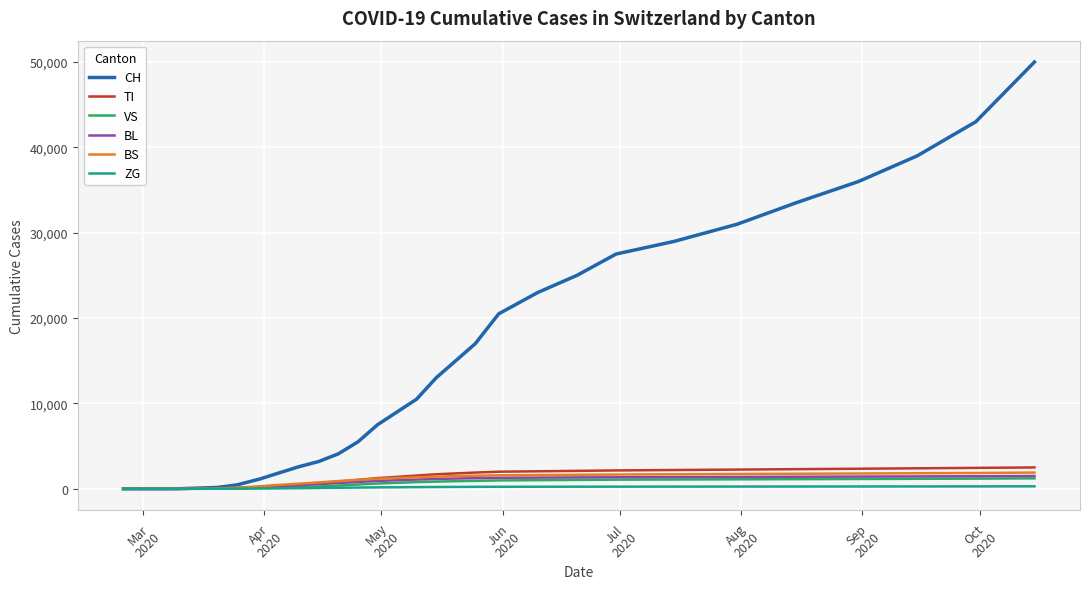

What is the maximum value shown in the chart?

50000